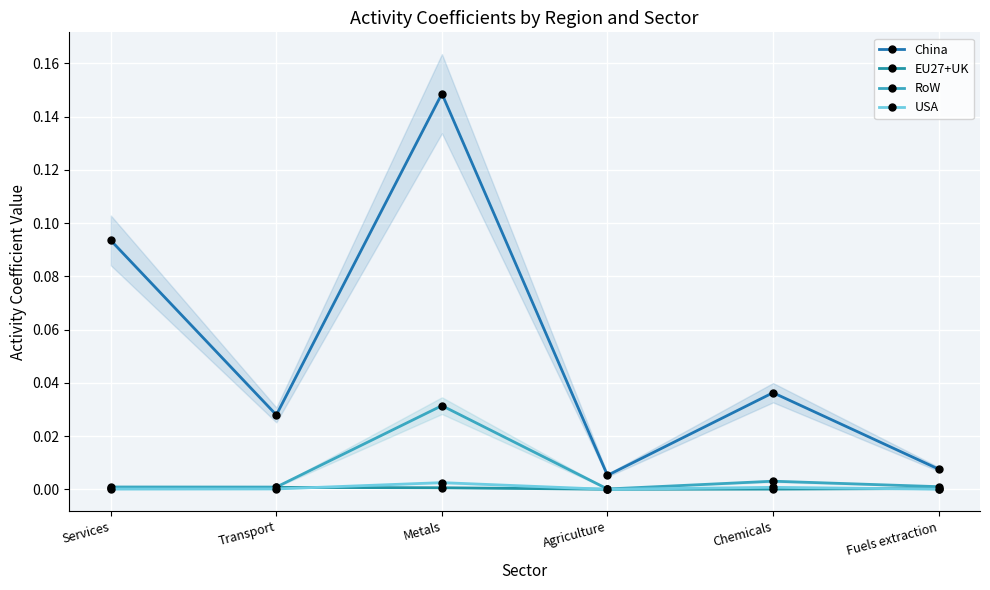

True or false: EU27+UK has a value of 0.0 at Services.

True